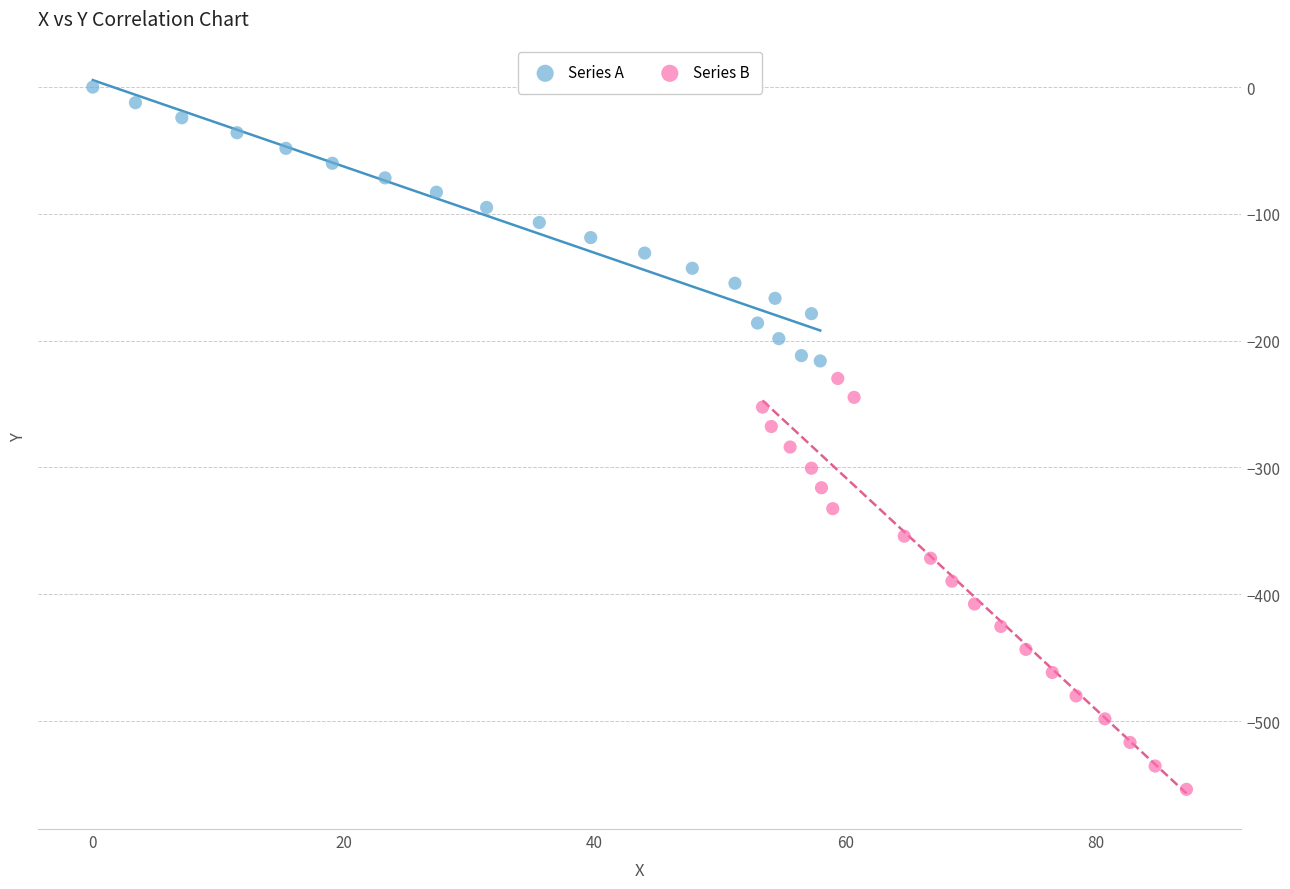

Which series has the largest Y range (max minus min)?

Series B